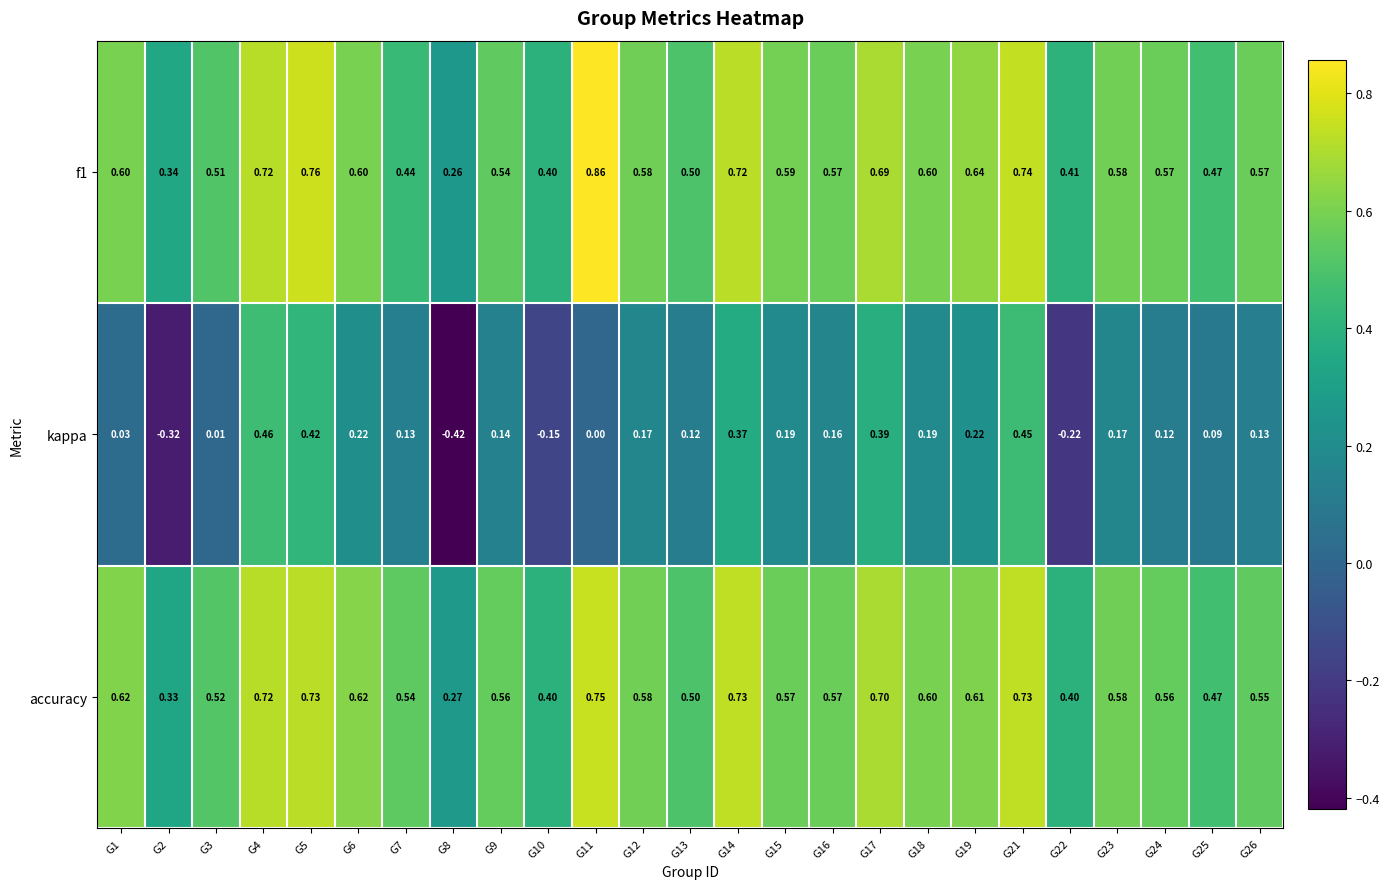

Which series has the largest range (max minus min)?

kappa